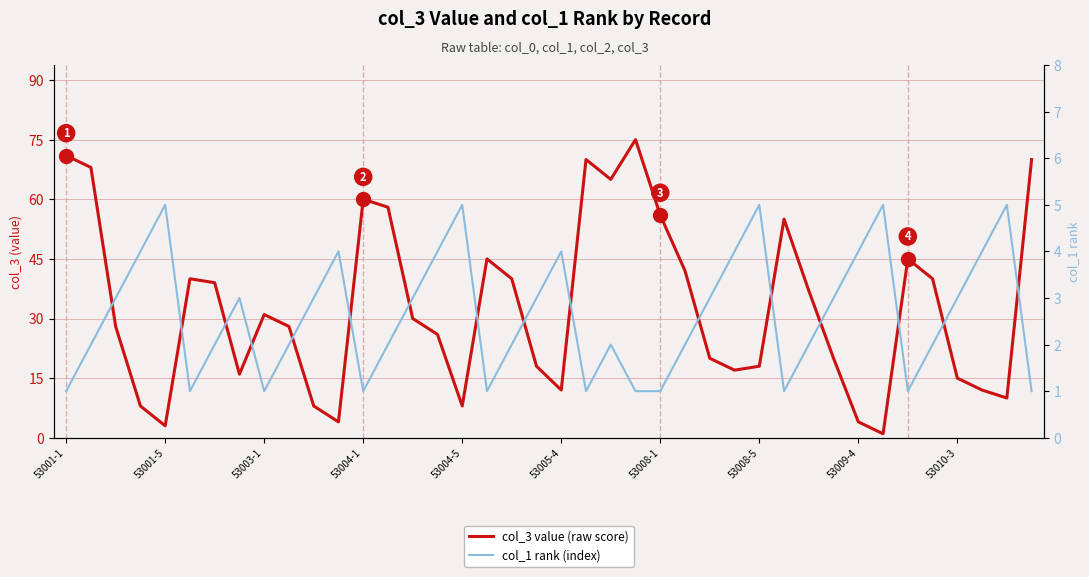

True or false: col_3 value (raw score) has a value of 45 at 53003-1.

False